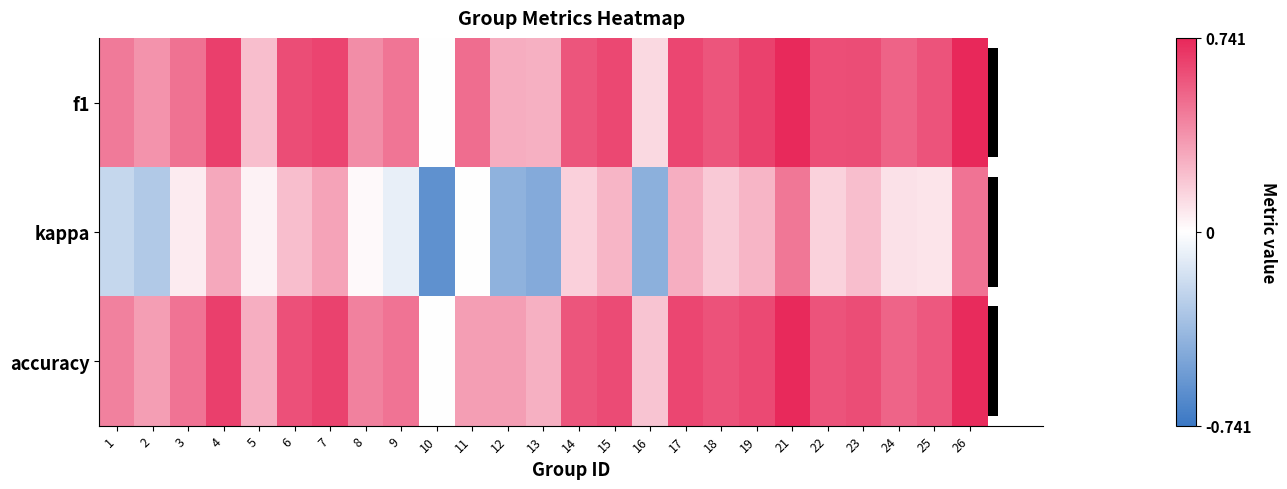

Count the accuracy values in the range 0 to 1.

25